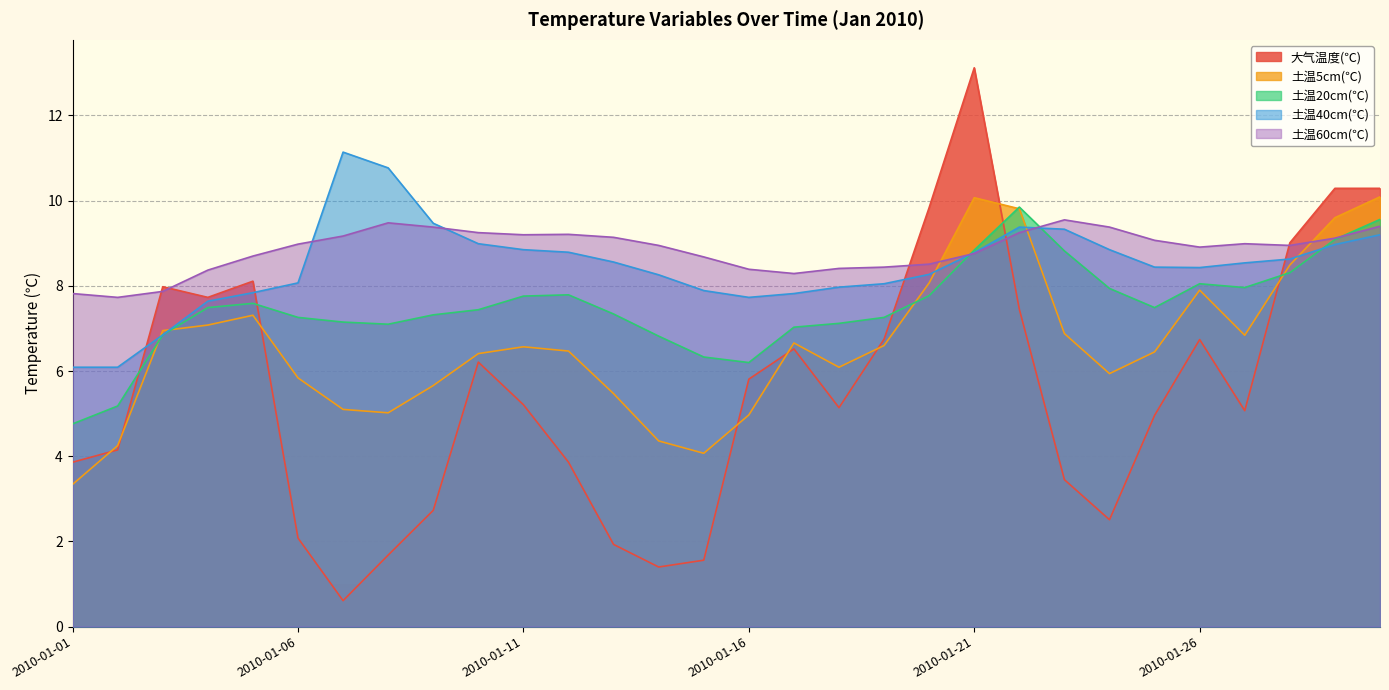

True or false: 土温20cm(℃) has a value of 11.9 at 2010-01-19.

False